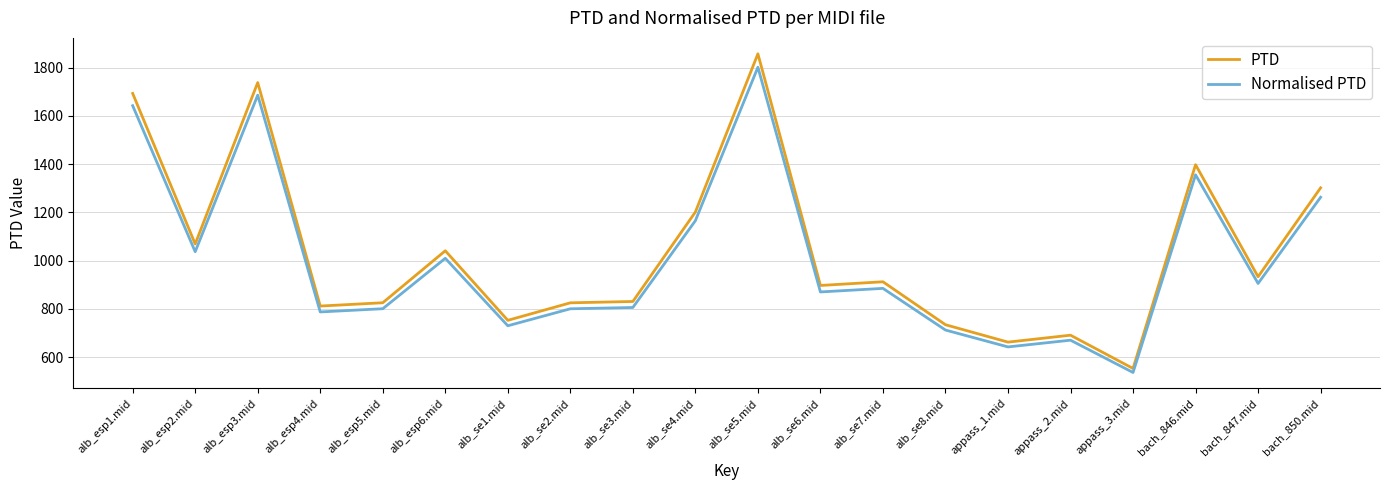

The value of Normalised PTD at alb_se5.mid is 2782.9. True or false?

False